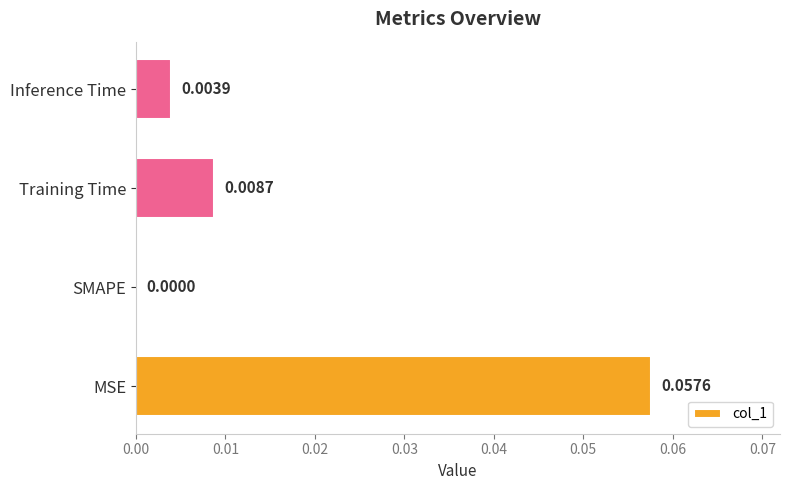

Which has a higher value, SMAPE or Training Time?

Training Time